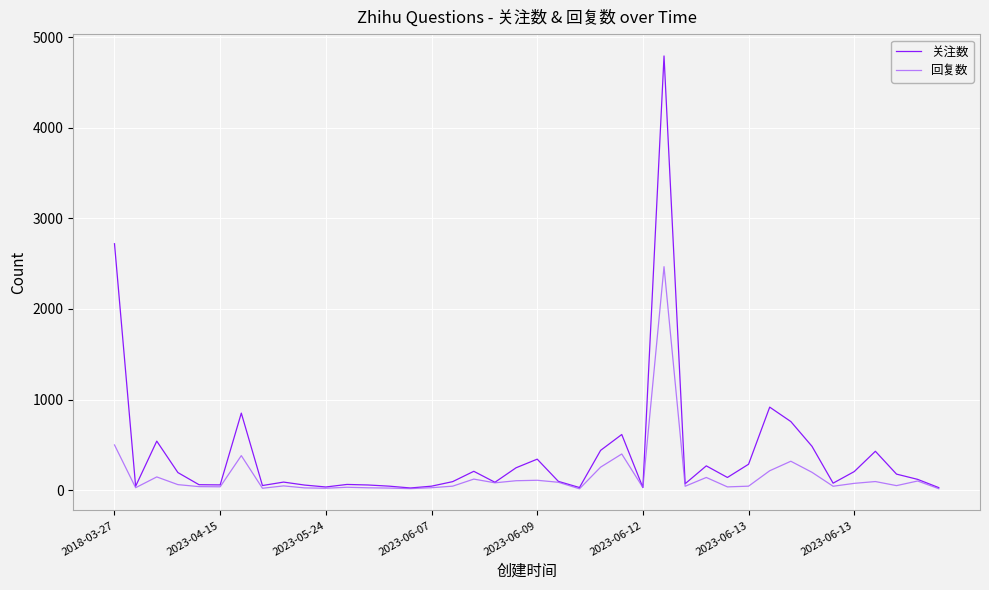

What is the difference between the maximum and minimum values in the 关注数 series?

4767